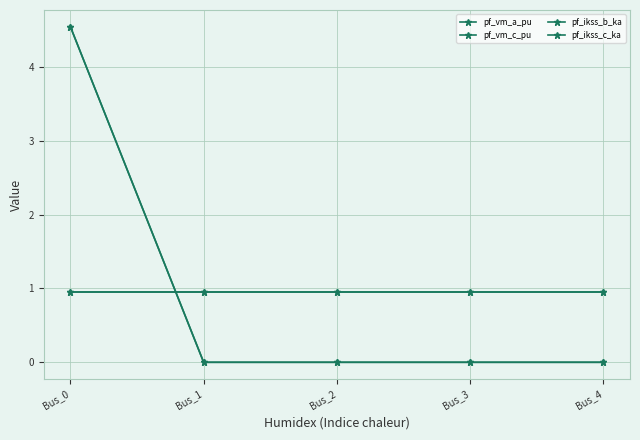

List the labels in order of pf_vm_c_pu value, smallest first.

Bus_0, Bus_1, Bus_2, Bus_3, Bus_4